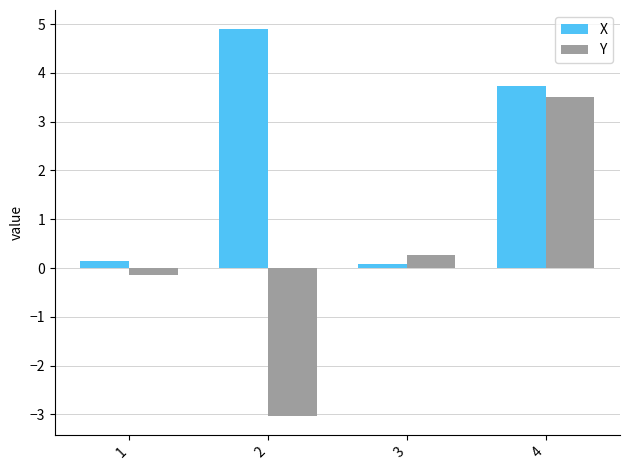

Reading right to left, transcribe all the data shown in this chart.

X: 4=3.7	3=0.1	2=4.9	1=0.1
Y: 4=3.5	3=0.3	2=-3.0	1=-0.1